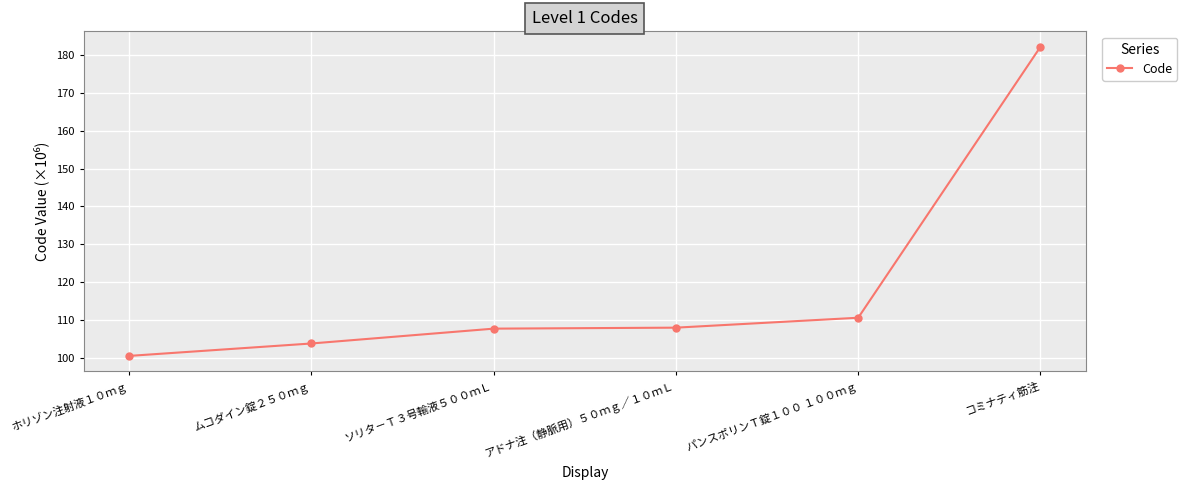

Which label corresponds to the smallest value in the chart?

ホリゾン注射液１０ｍｇ